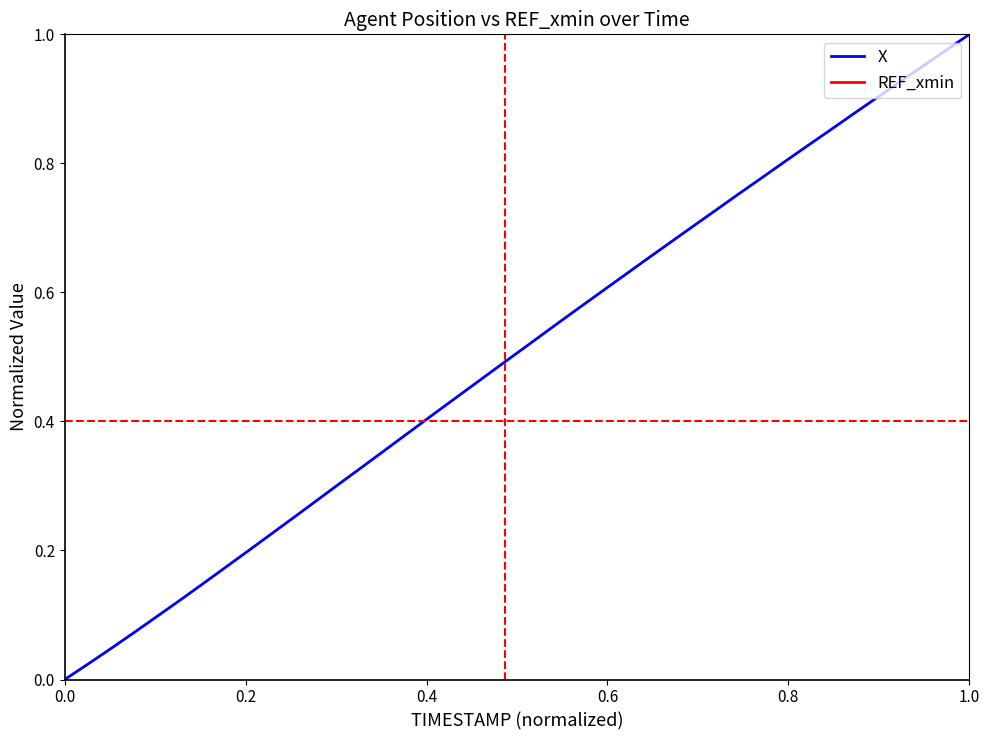

True or false: X has a value of -0.5 at 0.0.

False